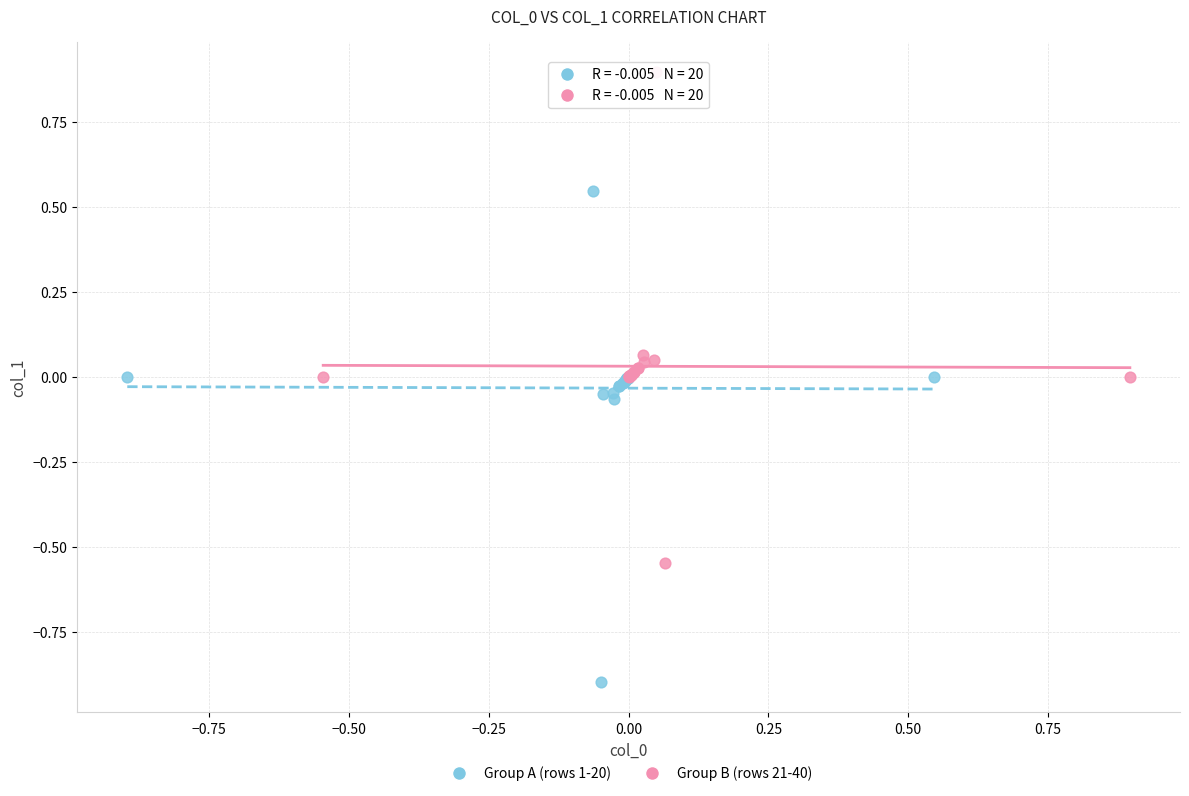

Which series reaches the maximum Y coordinate?

Group B (rows 21-40)